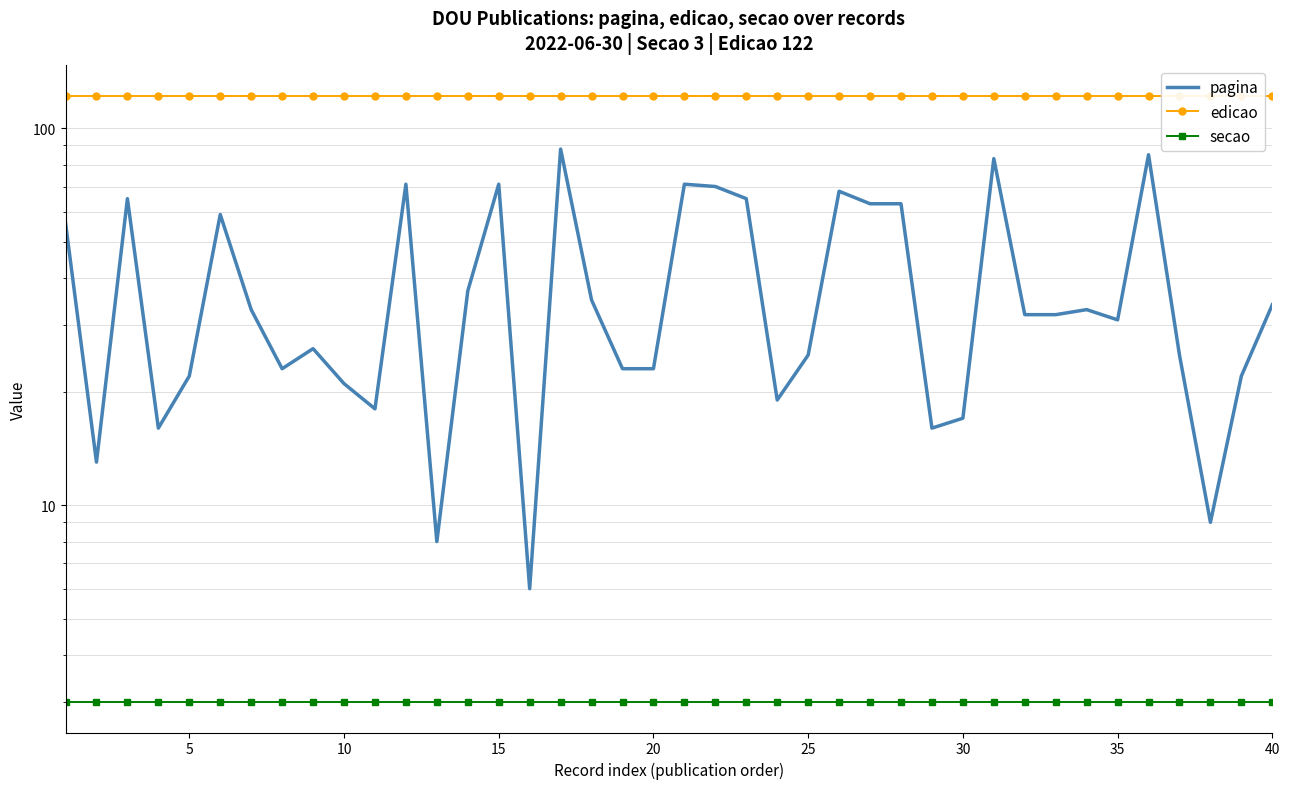

True or false: secao has more than 2 points higher than both neighbors.

False